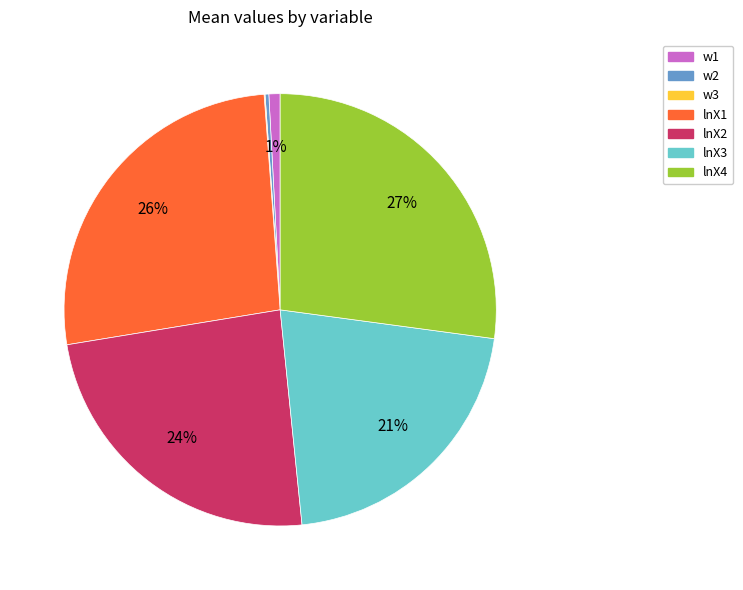

Which has a higher value, lnX1 or w2?

lnX1